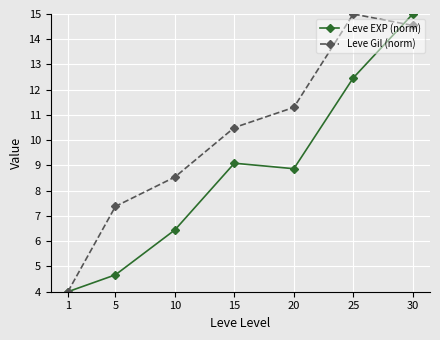

True or false: Leve EXP (norm) has more than 2 interior local peaks.

False